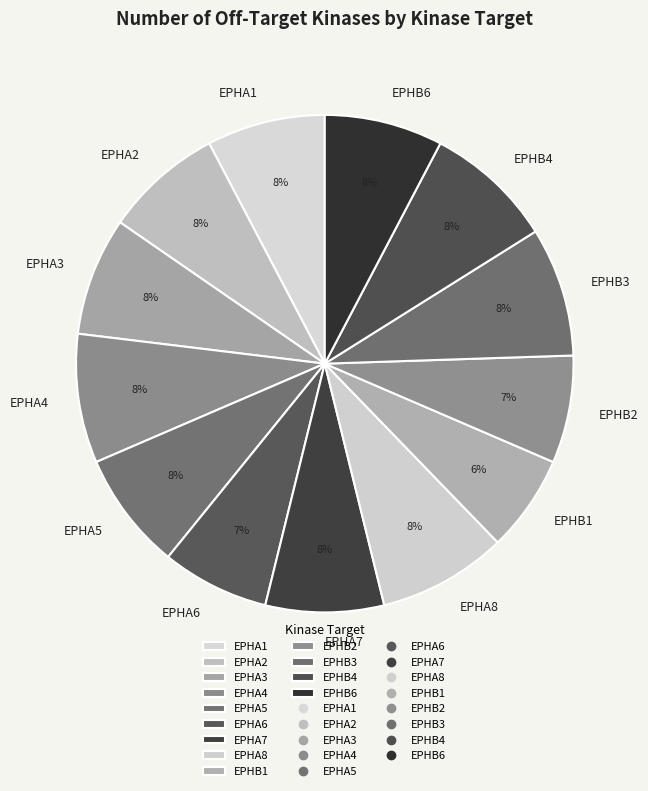

Between EPHA6 and EPHA7, which is larger?

EPHA7